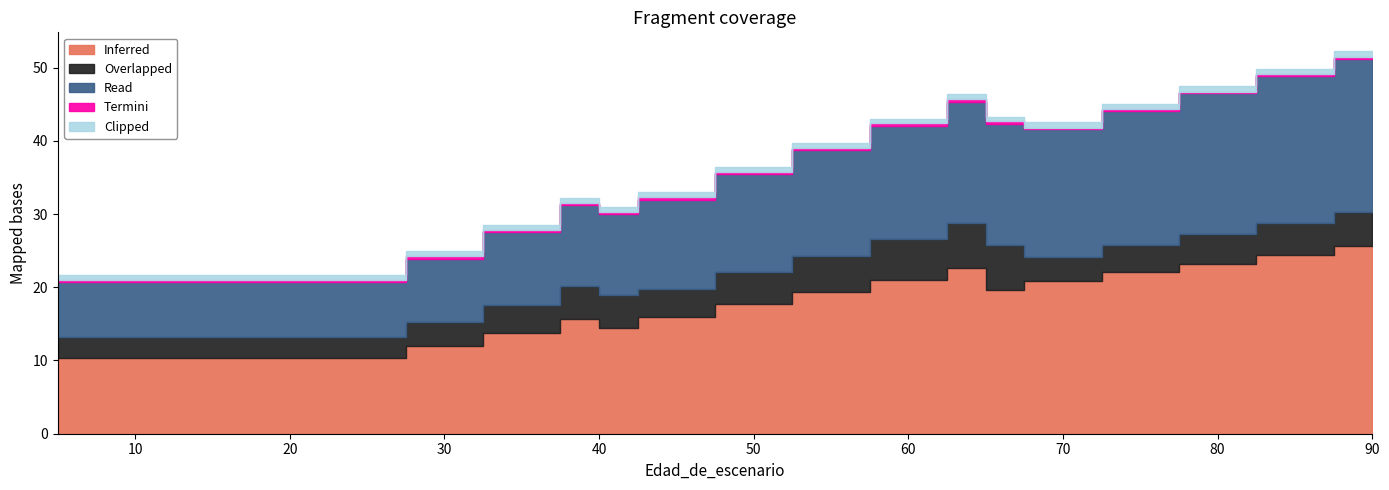

True or false: Overlapped and Clipped intersect in this chart.

False